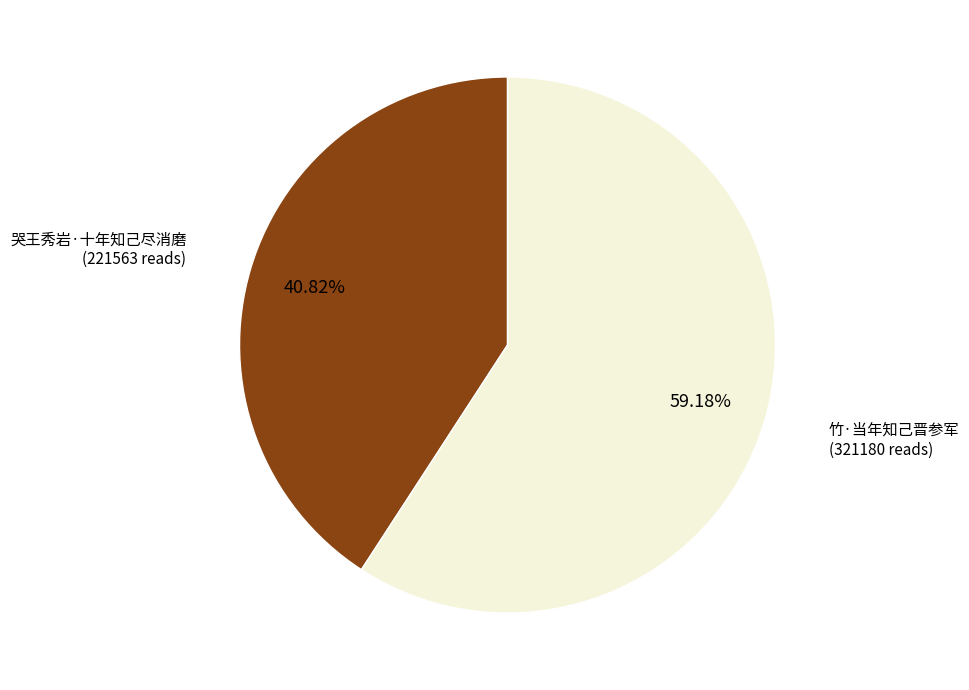

Does 哭王秀岩·十年知己尽消磨 account for over 50% of the chart?

No